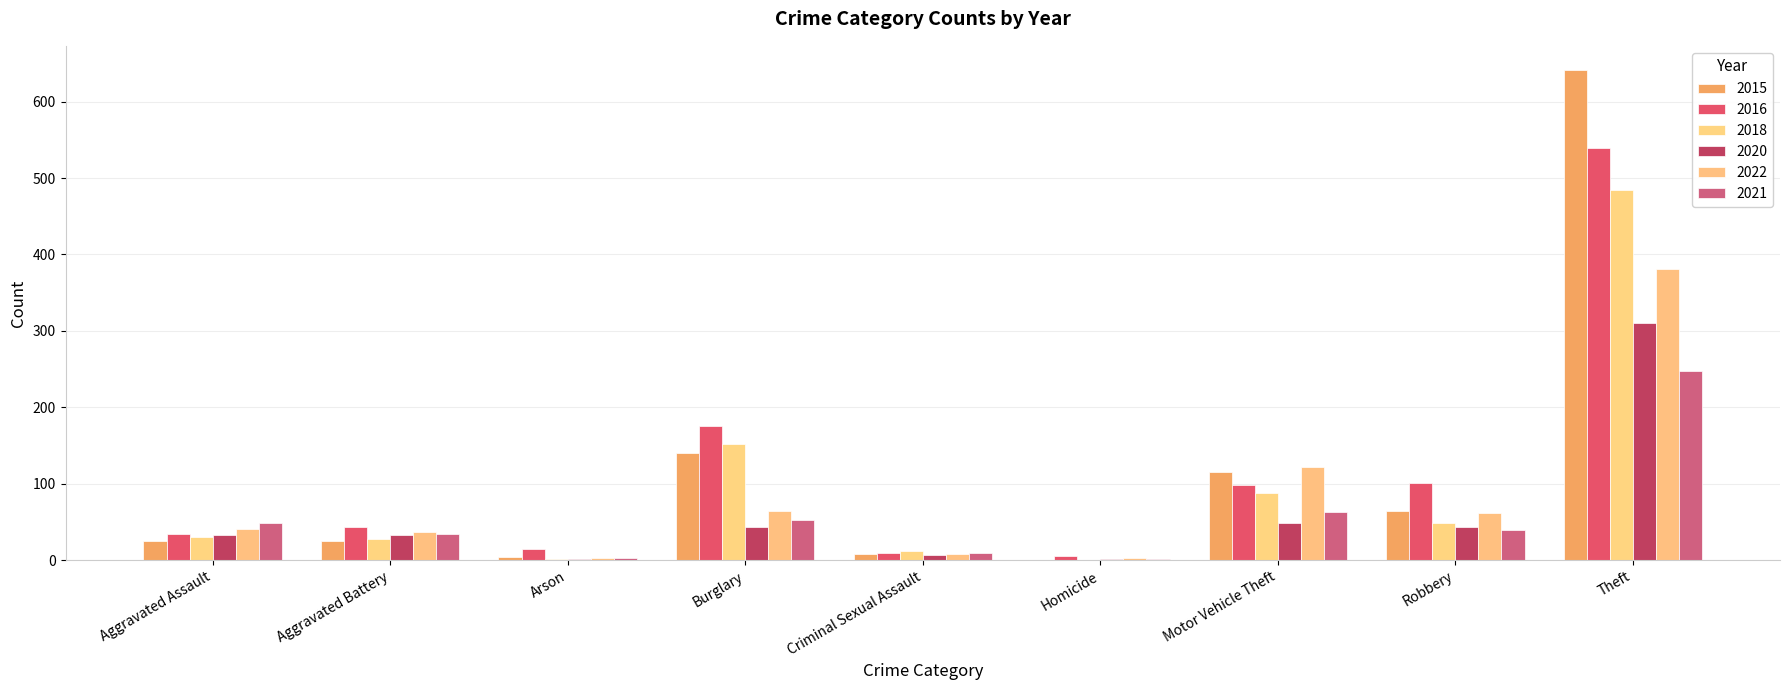

Reading left to right, what are all the values shown in this chart?

2015: Aggravated Assault=25	Aggravated Battery=25	Arson=4	Burglary=140	Criminal Sexual Assault=8	Homicide=0	Motor Vehicle Theft=115	Robbery=64	Theft=641
2016: Aggravated Assault=34	Aggravated Battery=43	Arson=15	Burglary=175	Criminal Sexual Assault=10	Homicide=5	Motor Vehicle Theft=98	Robbery=101	Theft=540
2018: Aggravated Assault=30	Aggravated Battery=28	Arson=2	Burglary=152	Criminal Sexual Assault=12	Homicide=0	Motor Vehicle Theft=88	Robbery=49	Theft=485
2020: Aggravated Assault=33	Aggravated Battery=33	Arson=1	Burglary=44	Criminal Sexual Assault=7	Homicide=1	Motor Vehicle Theft=48	Robbery=43	Theft=310
2022: Aggravated Assault=41	Aggravated Battery=37	Arson=3	Burglary=64	Criminal Sexual Assault=8	Homicide=3	Motor Vehicle Theft=122	Robbery=62	Theft=381
2021: Aggravated Assault=48	Aggravated Battery=34	Arson=3	Burglary=53	Criminal Sexual Assault=10	Homicide=2	Motor Vehicle Theft=63	Robbery=40	Theft=248